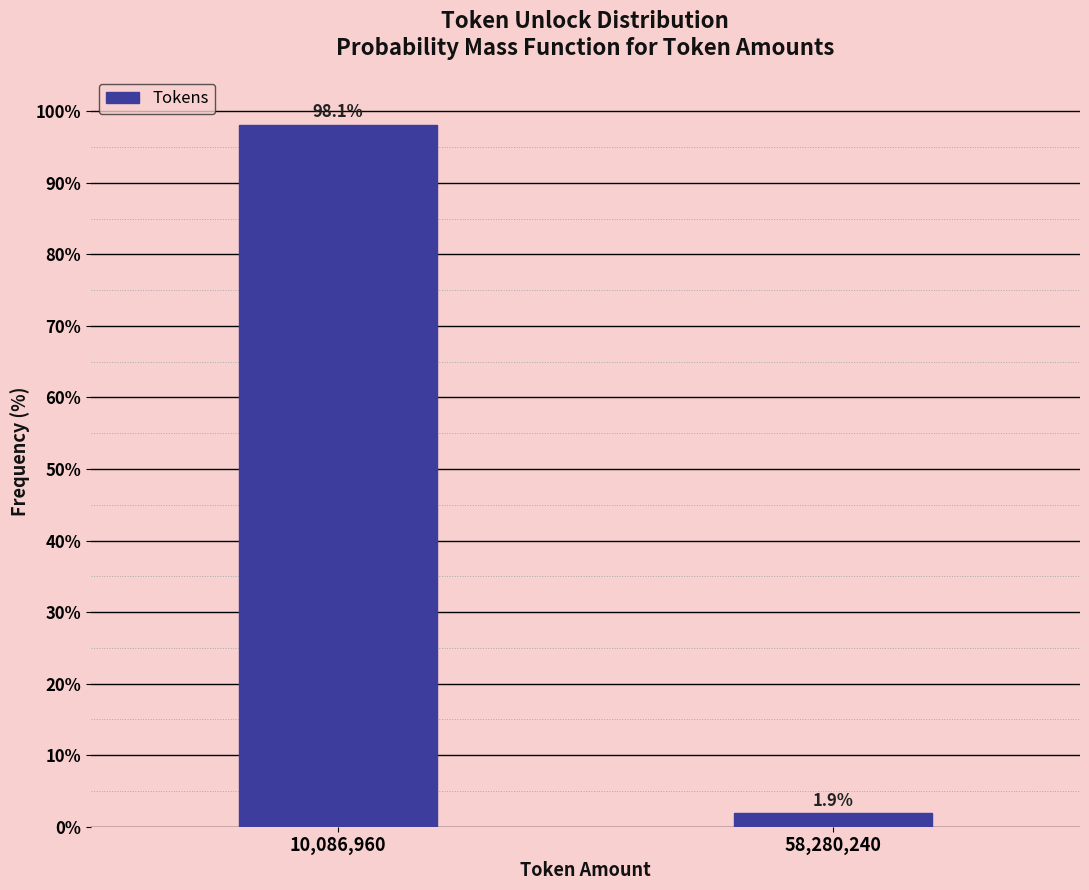

Reading left to right, extract all data points from this chart.

10,086,960=98.1	58,280,240=1.9